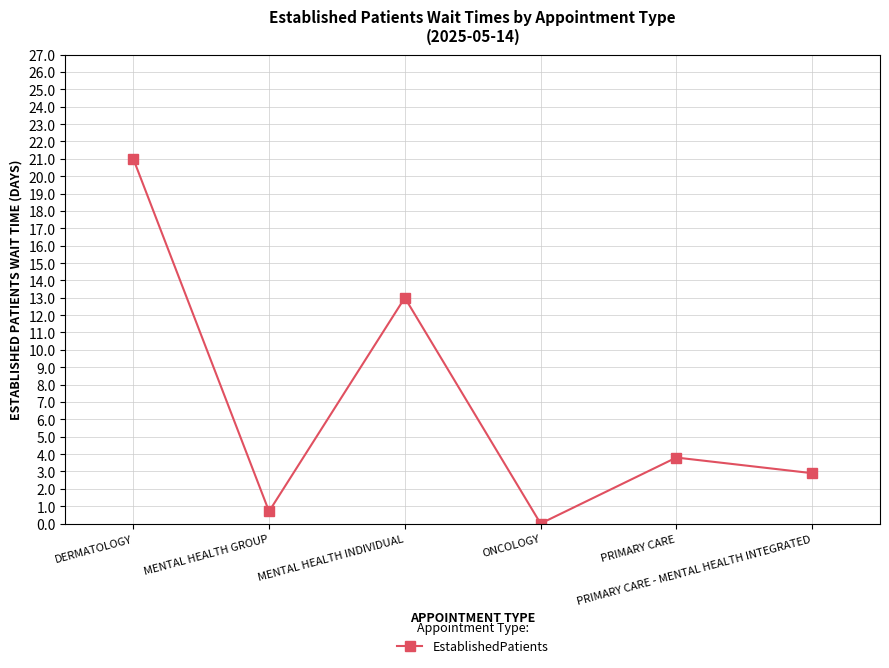

What is the label of the 4th point from the left?

ONCOLOGY